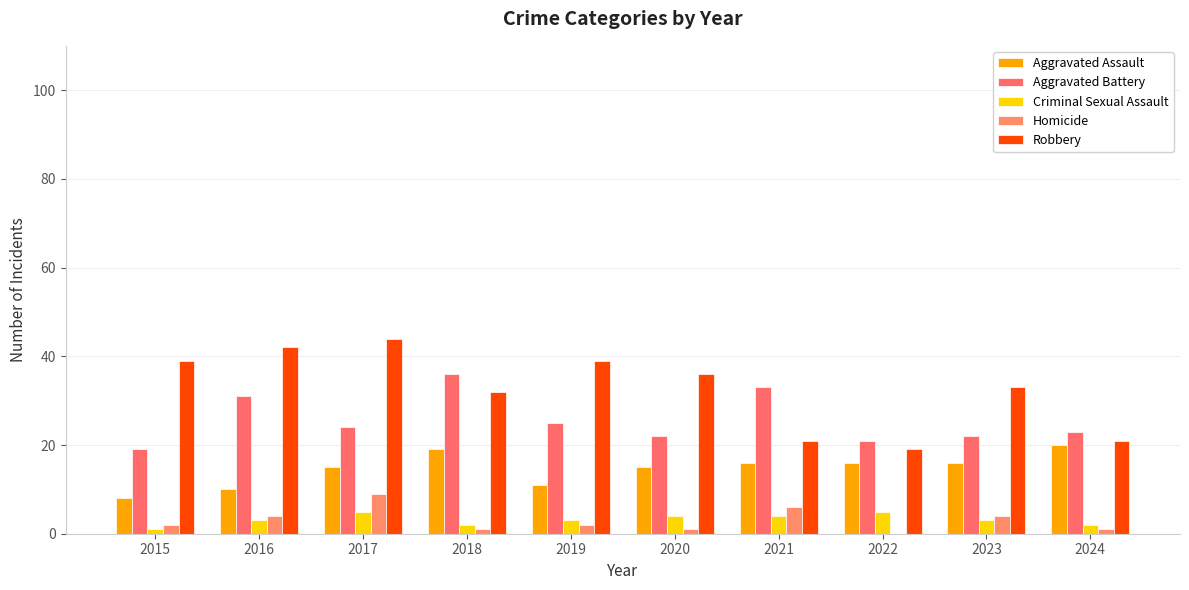

What is the greatest value displayed?

44